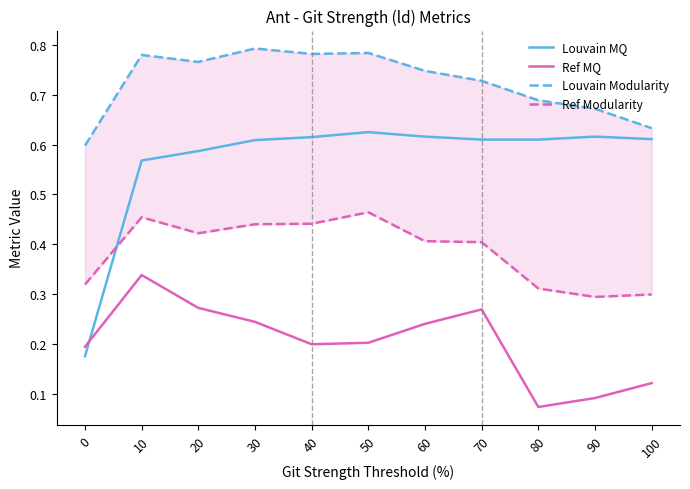

What is the sum of all Louvain MQ values?

6.2